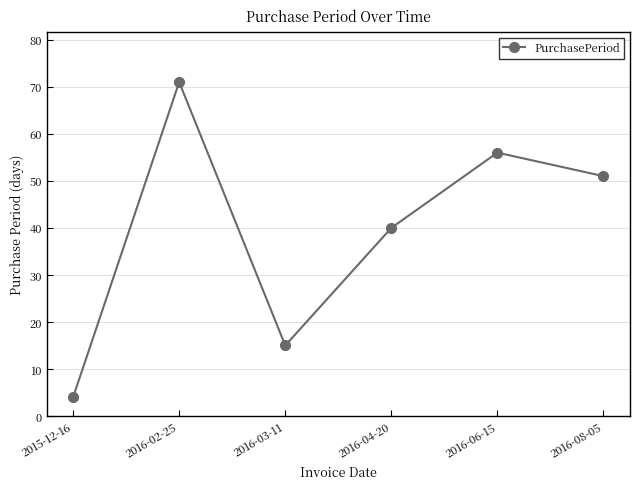

Is it true that the value at 2016-03-11 is 15?

True